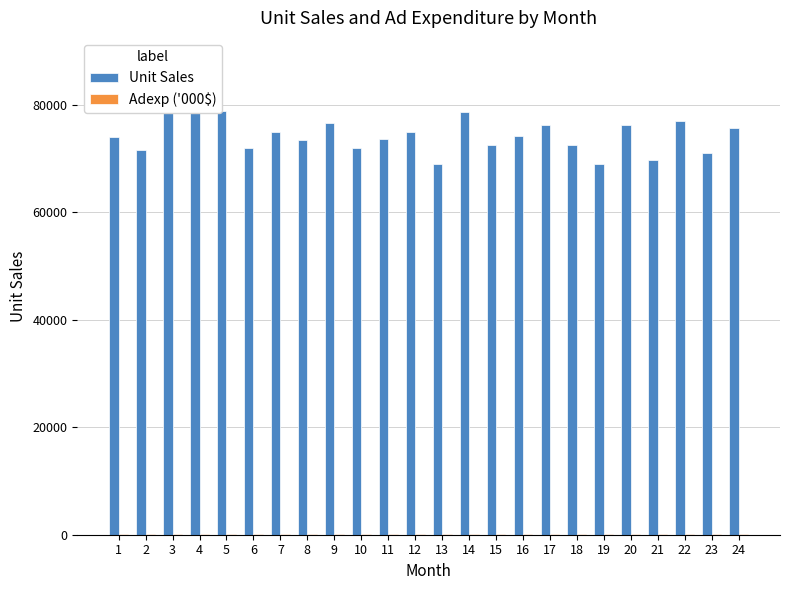

Is the value of Unit Sales at 22 greater than the value of Adexp ('000$) at 7?

Yes